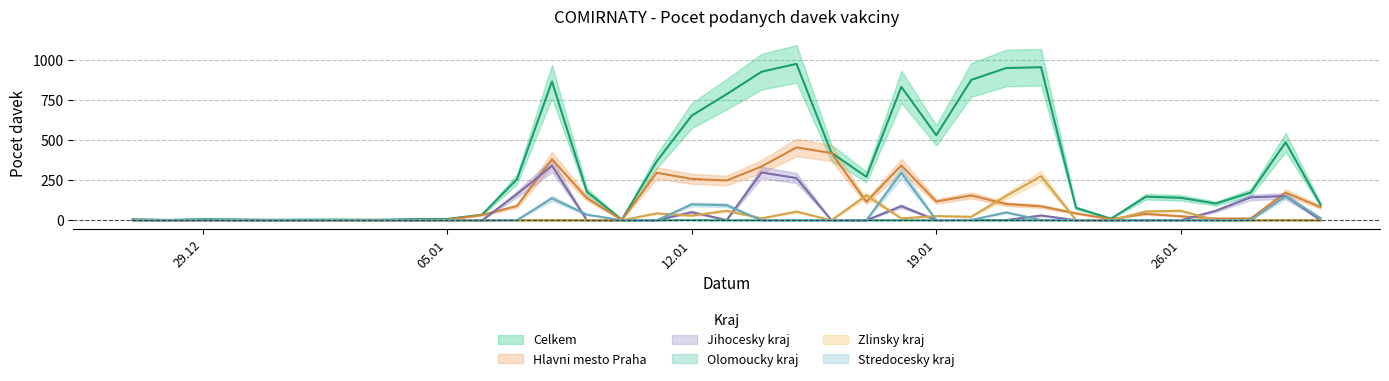

Reading left to right, transcribe all the data shown in this chart.

Celkem: 6	2	7	5	3	4	4	3	7	8	35	256	865	178	4	368	652	786	926	975	420	271	832	530	875	949	954	77	10	147	140	104	173	486	97
Hlavni mesto Praha: 3	0	2	1	1	0	1	1	2	3	33	89	381	138	2	296	258	248	335	454	419	115	342	117	155	101	87	43	7	40	25	11	11	172	82
Jihocesky kraj: 0	0	0	1	0	0	1	1	0	1	0	163	340	0	0	0	51	1	298	263	0	0	88	1	2	1	30	0	1	1	0	59	143	151	0
Olomoucky kraj: 1	0	0	0	0	0	1	0	0	0	0	1	0	0	0	0	1	0	0	0	0	0	0	0	0	0	0	0	0	0	0	0	0	1	0
Zlinsky kraj: 0	0	0	1	0	0	0	0	1	0	0	0	0	0	0	43	29	59	12	54	0	155	12	26	22	151	275	1	0	55	59	0	0	0	0
Stredocesky kraj: 1	0	2	0	0	1	0	0	1	0	0	1	137	35	0	0	99	94	0	0	0	0	296	1	2	49	2	0	0	0	0	0	1	150	13